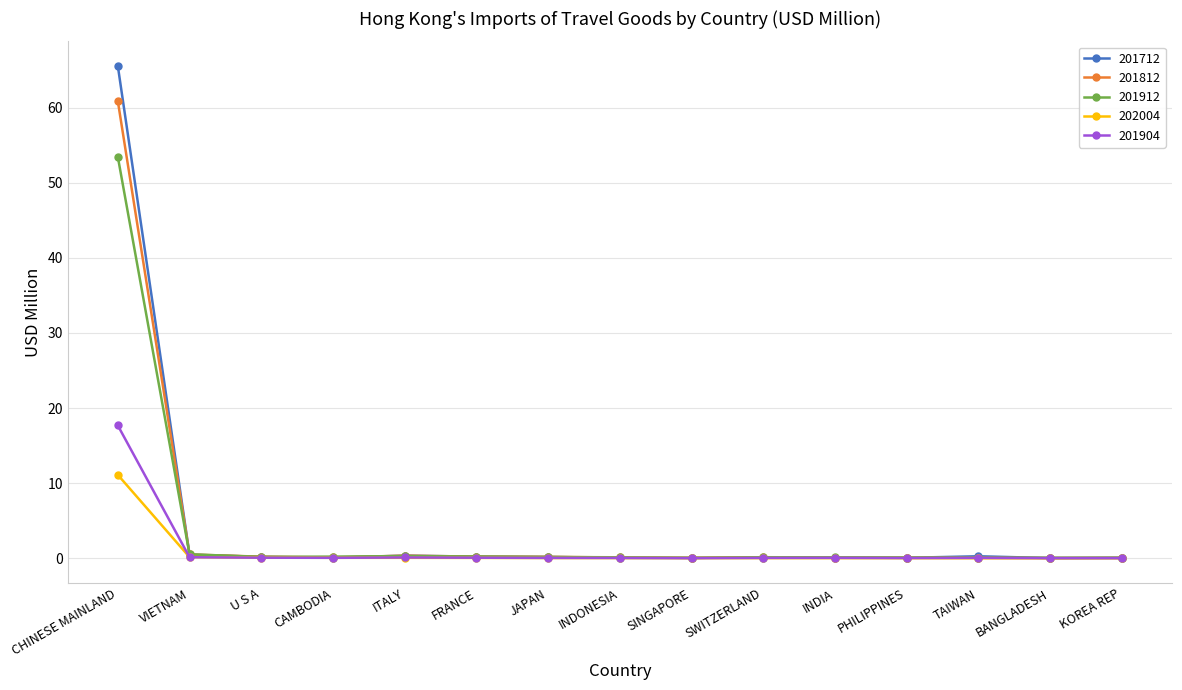

What is the label of the 1st point from the left?

CHINESE MAINLAND